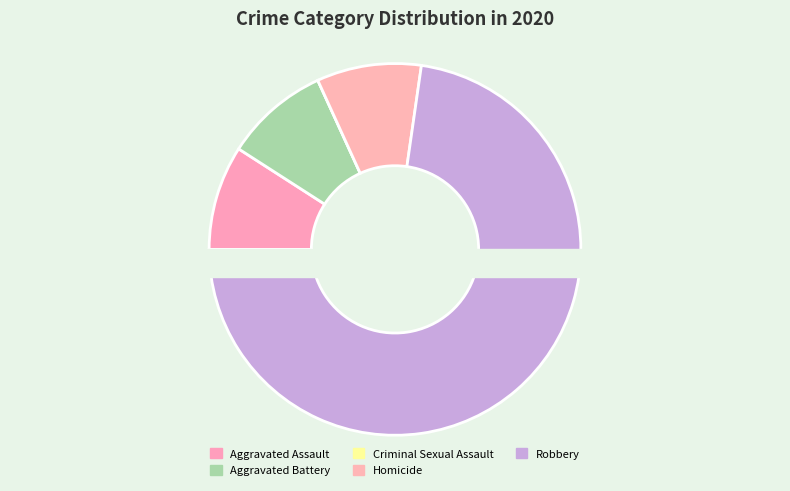

Is it true that Criminal Sexual Assault is 1% of the pie?

False